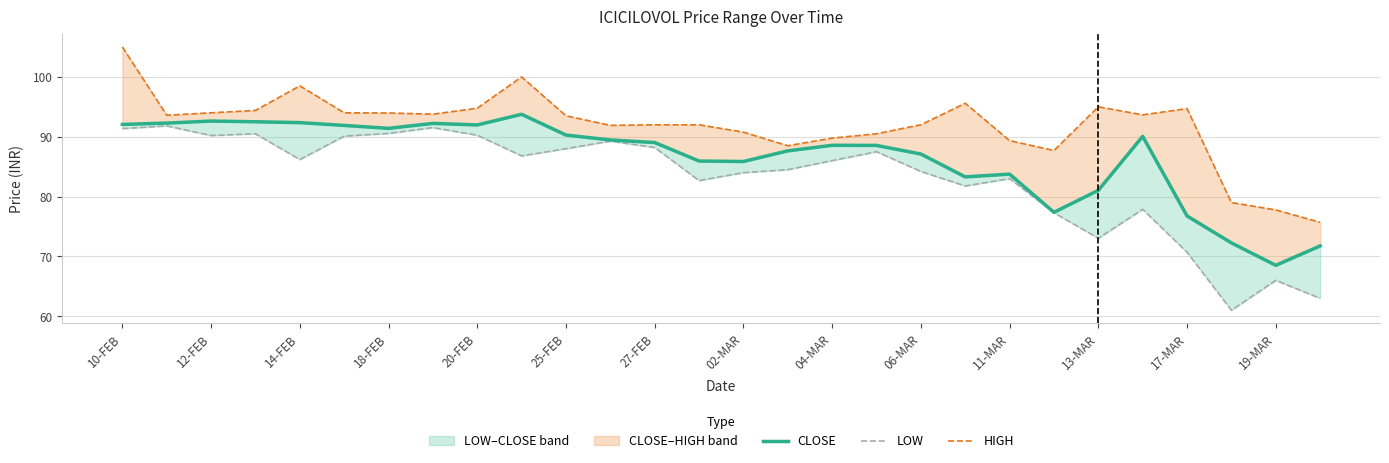

List the series in order of their peak value, lowest first.

LOW, CLOSE, HIGH